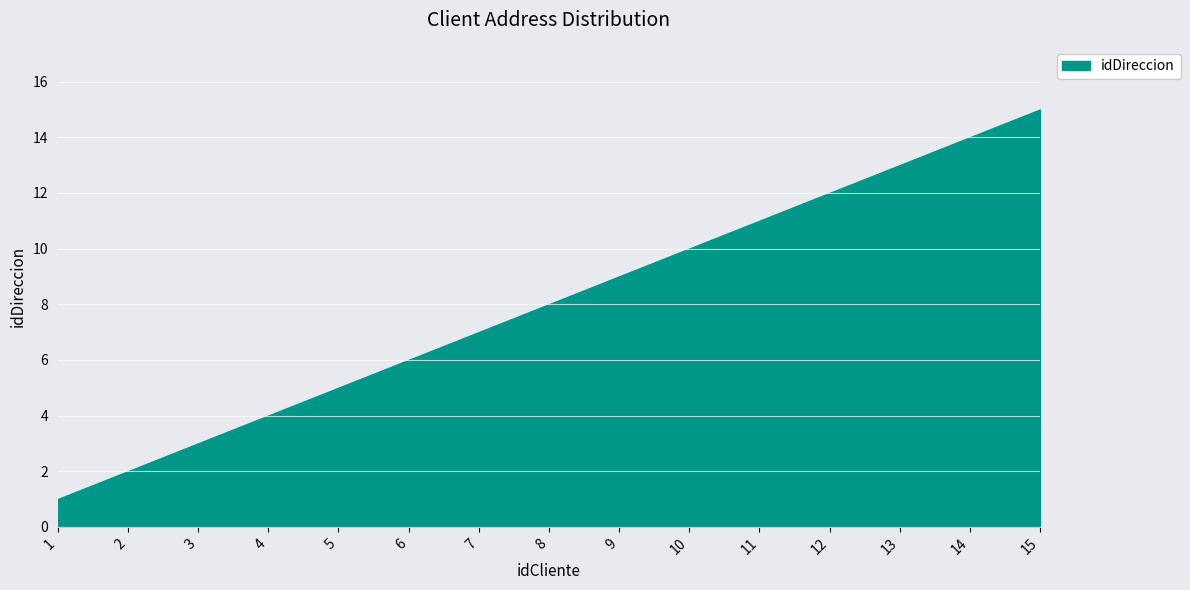

Which has a higher value, 13 or 12?

13